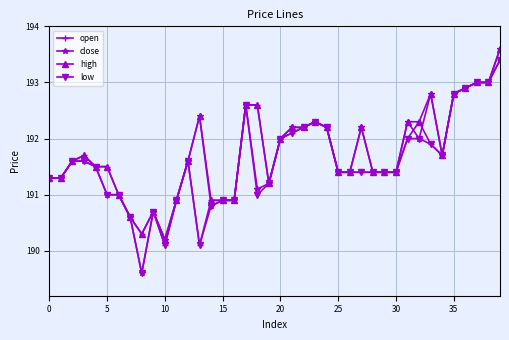

Which series has the largest total across all categories?

high